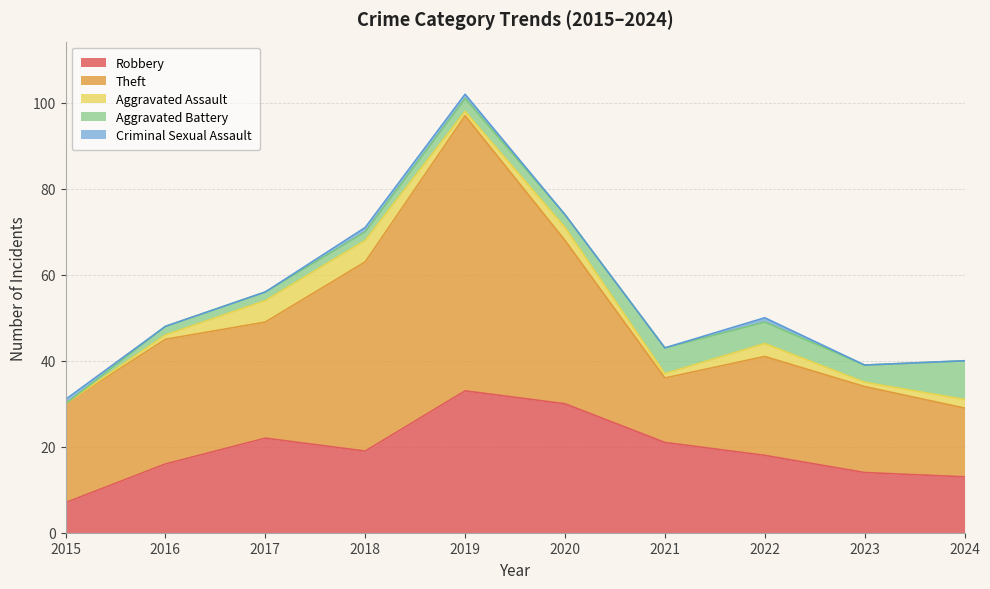

At how many categories does at least one series exceed 37?

3